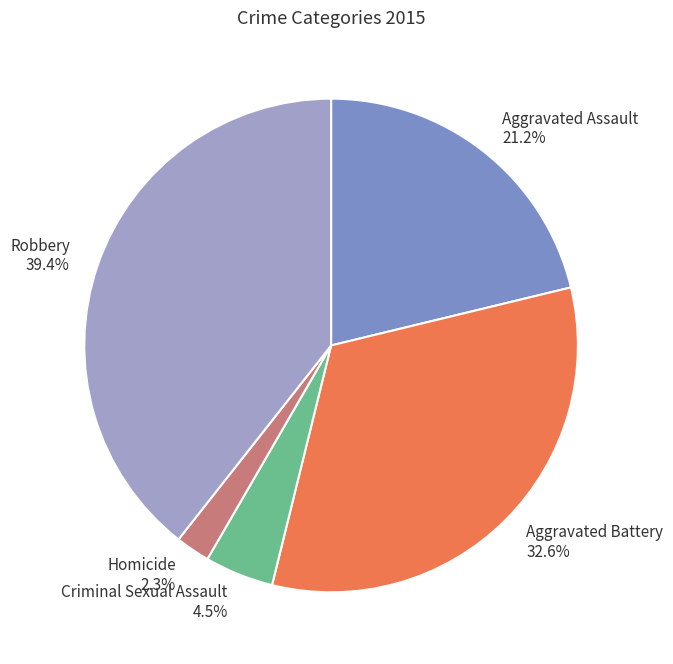

Between Aggravated Assault and Homicide, which is larger?

Aggravated Assault